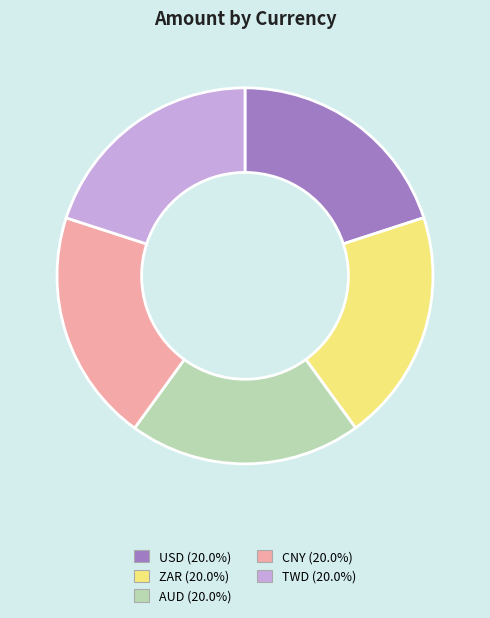

Does CNY represent more than half of the total?

No